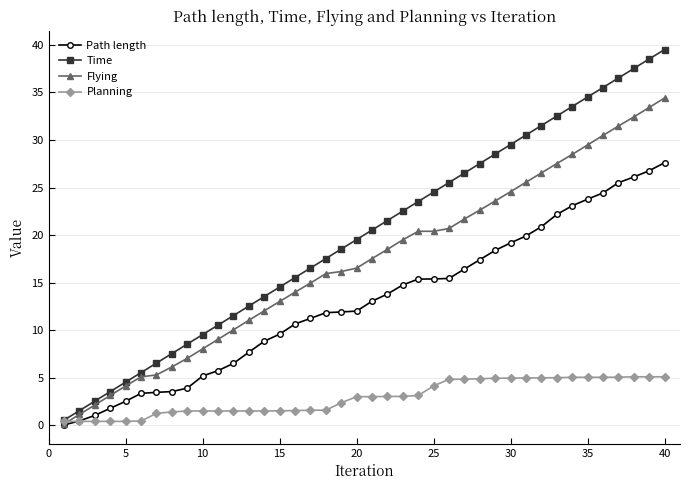

Rank the series by their maximum value, from lowest to highest.

Planning, Path length, Flying, Time